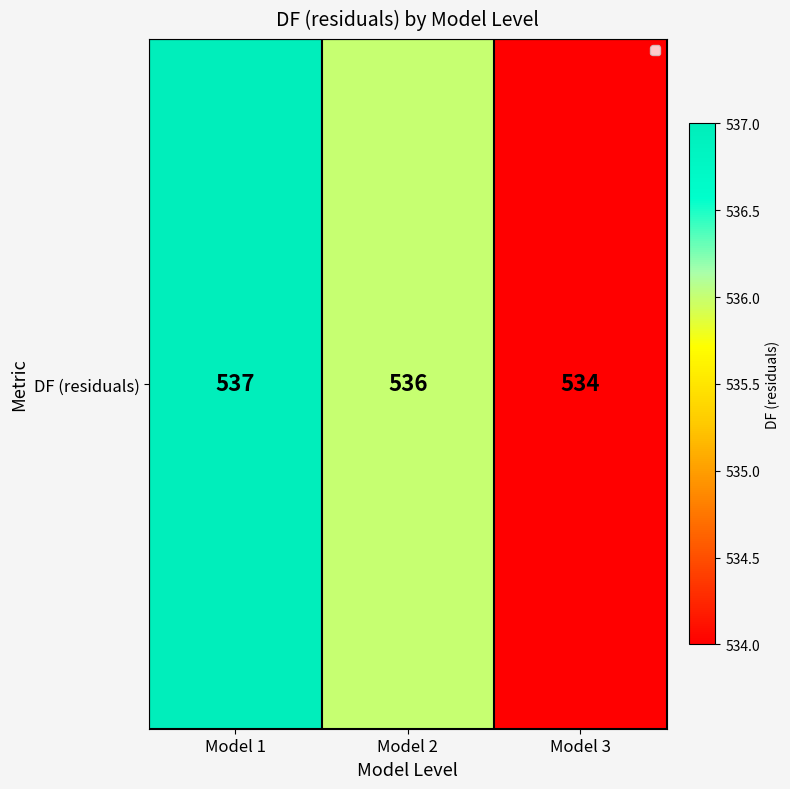

What is the sum of the values at Model 2 and Model 1?

1073